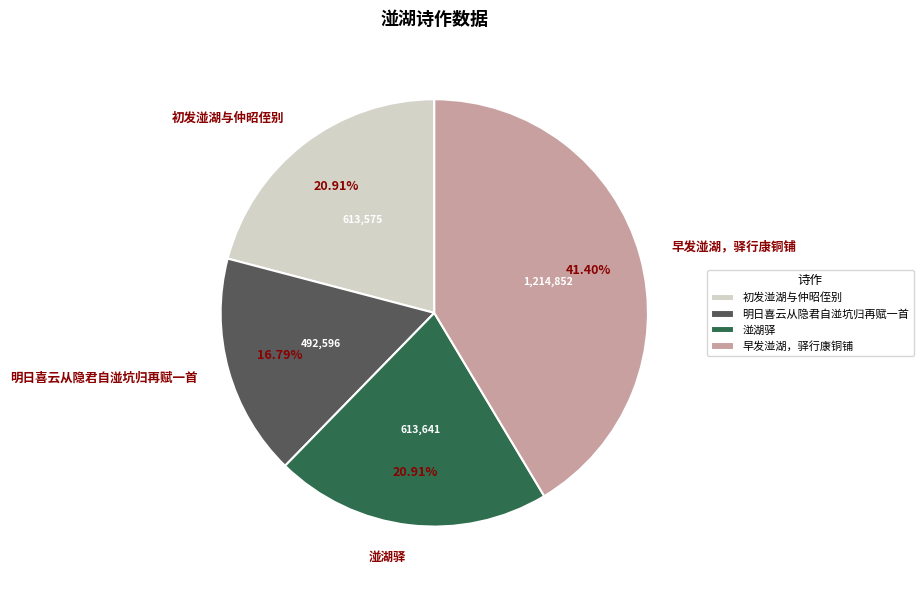

What percentage is the 湴湖驿 slice, to the nearest percent?

21%